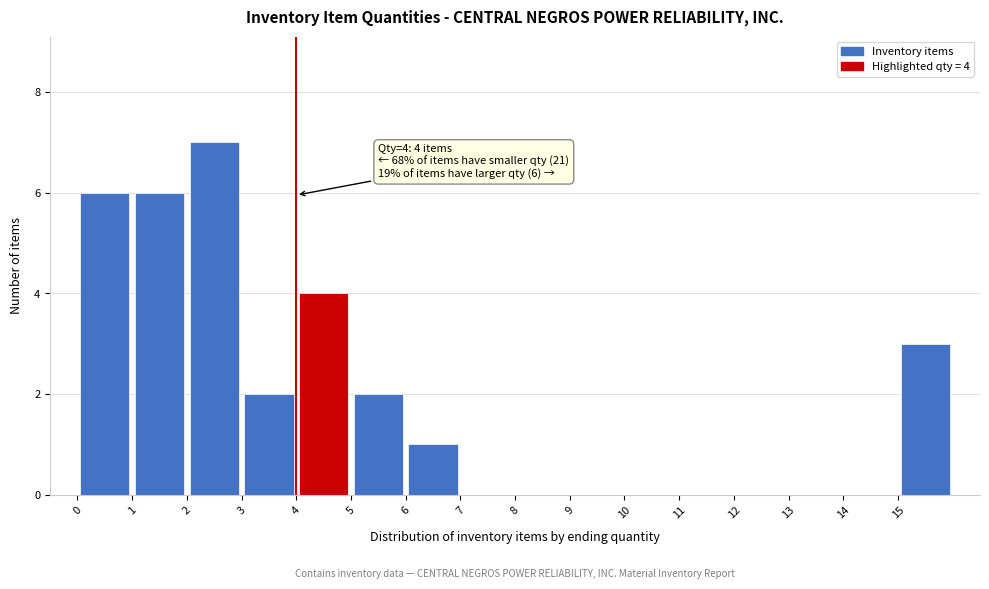

Over which range of the x-axis is the bar tallest?

2 to 3